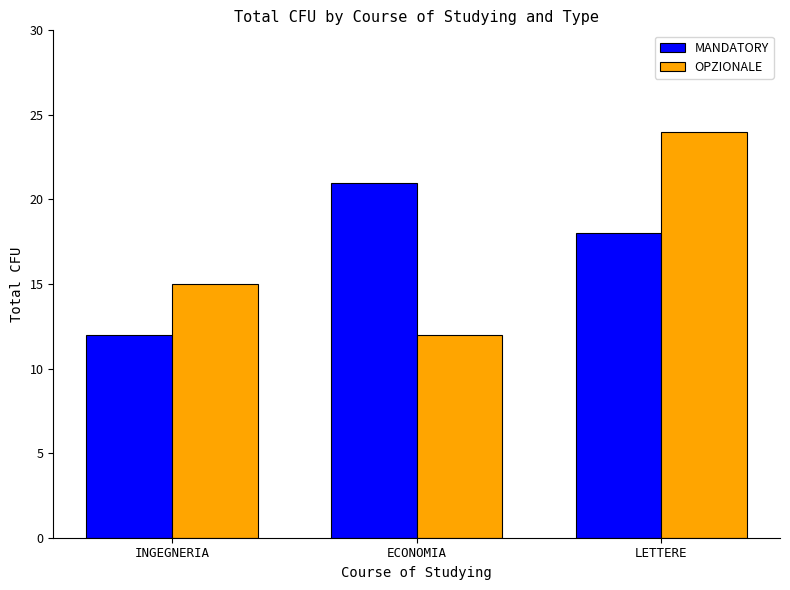

Are the bars horizontal?

No